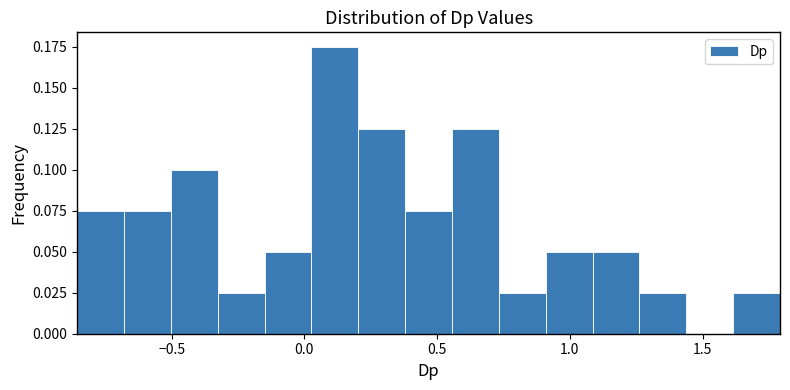

Read against the x-axis, roughly where is the centre of the tallest bar?

0.10